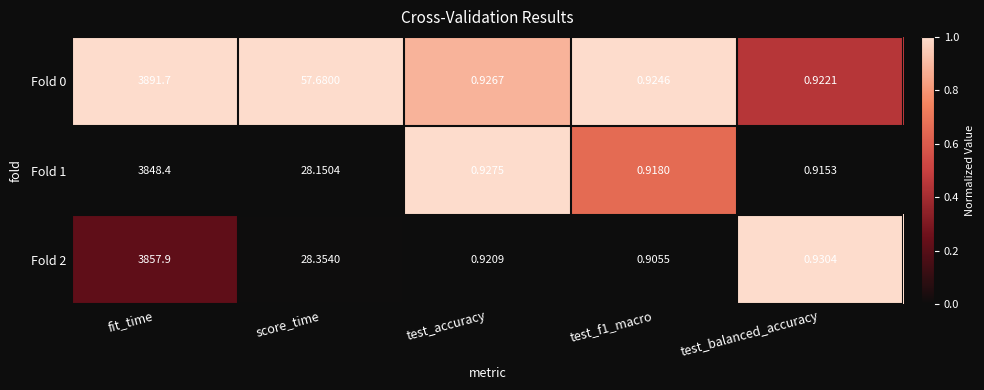

At which label does Fold 1 reach its minimum?

test_balanced_accuracy